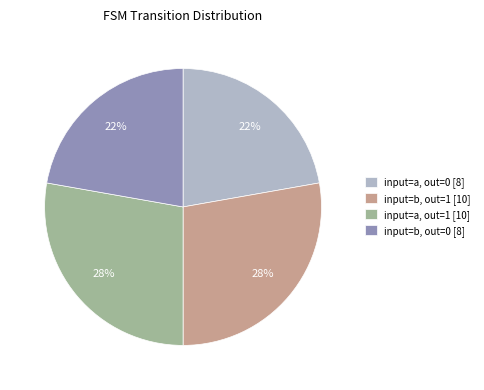

Does any single category account for the majority?

No